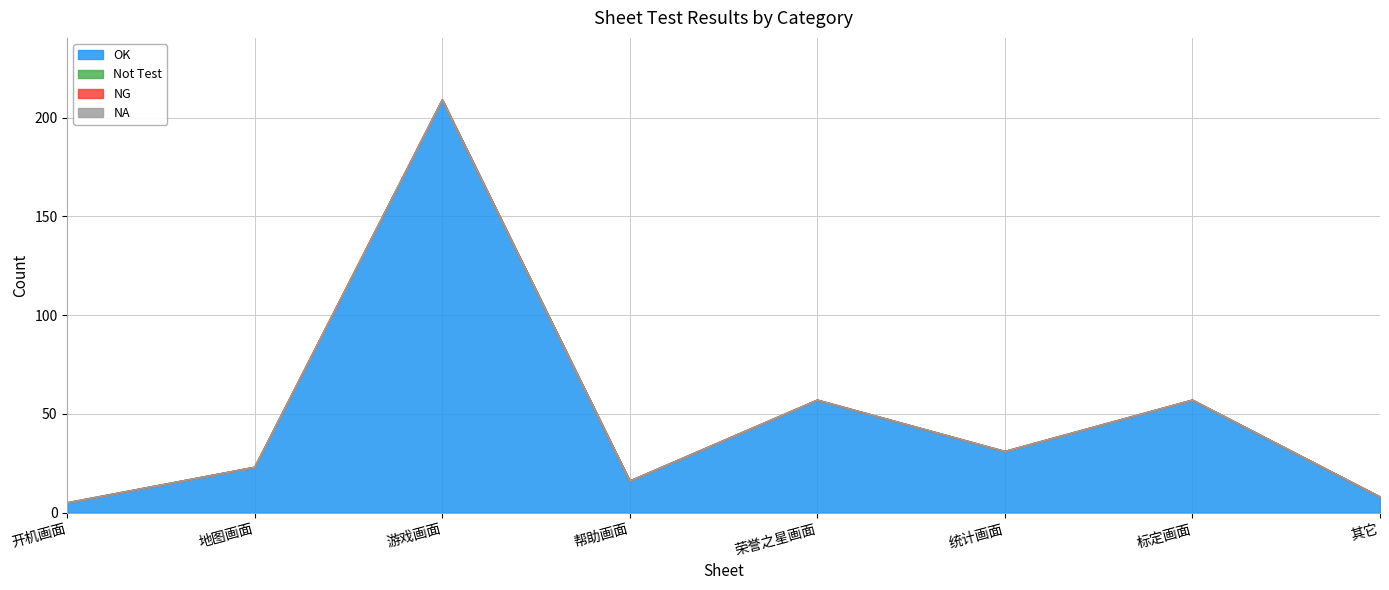

What is the value of the OK point at the 7th from the left?

57